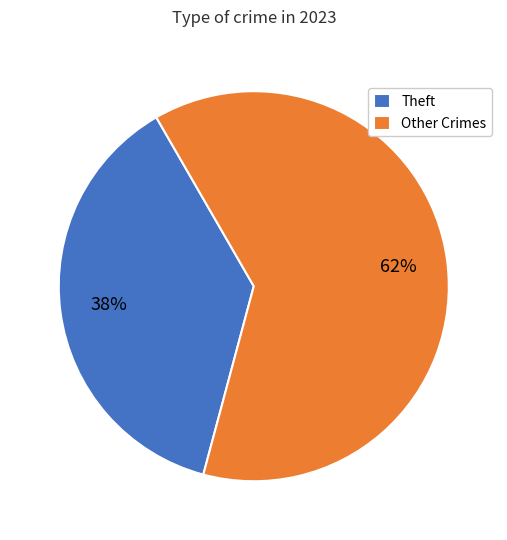

To the nearest percent, what portion does Theft represent?

38%